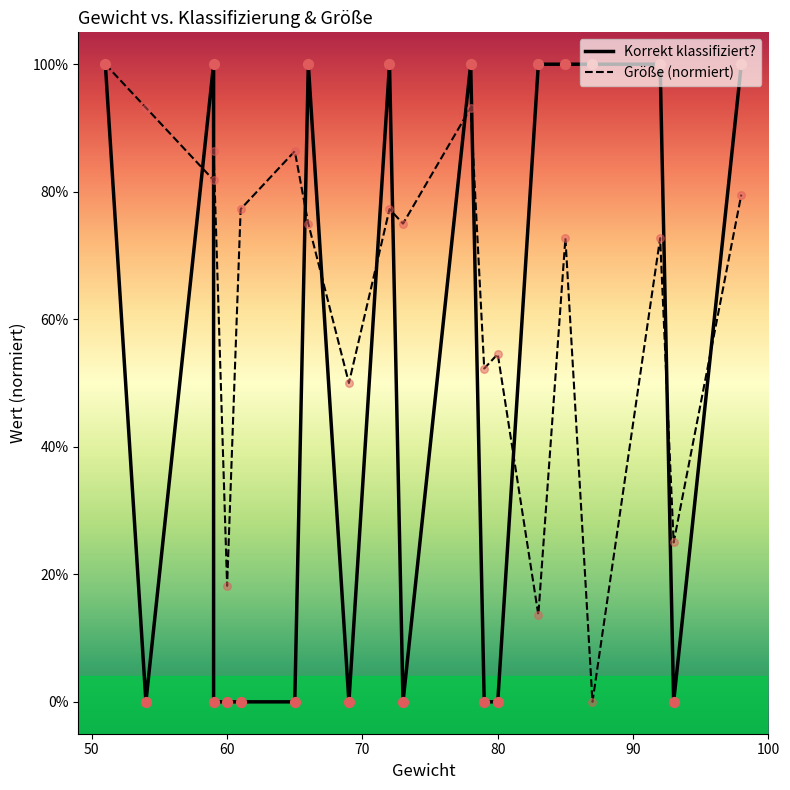

Which series has the largest Y range (max minus min)?

Korrekt klassifiziert?